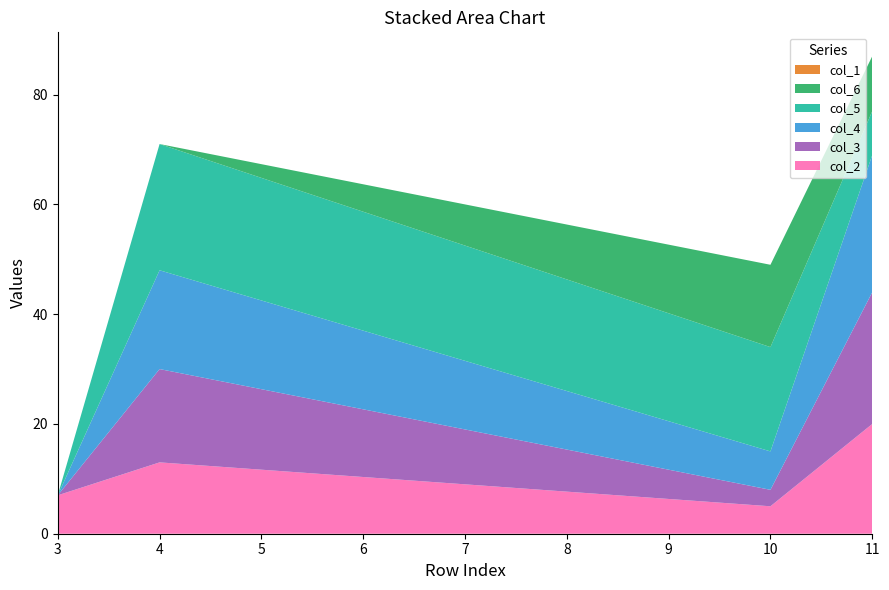

At which label does col_2 reach its minimum?

10